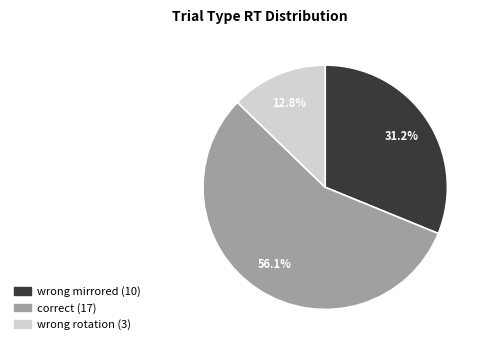

Does any single category account for the majority?

Yes